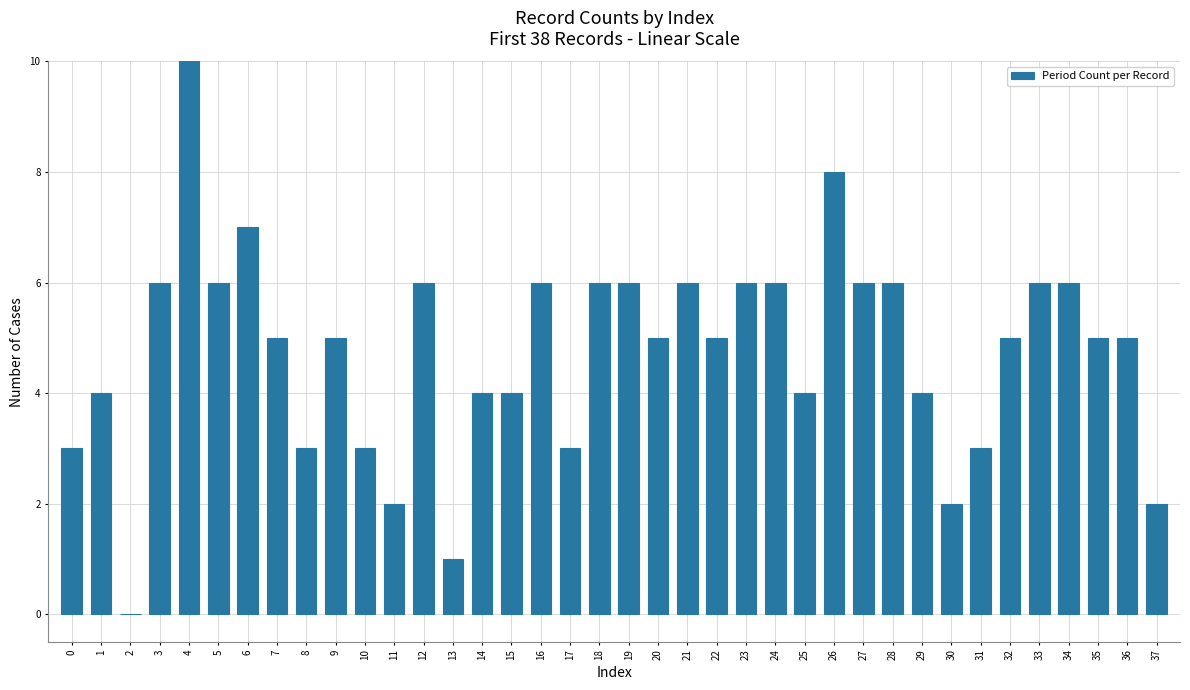

The value at 16 is 6. True or false?

True